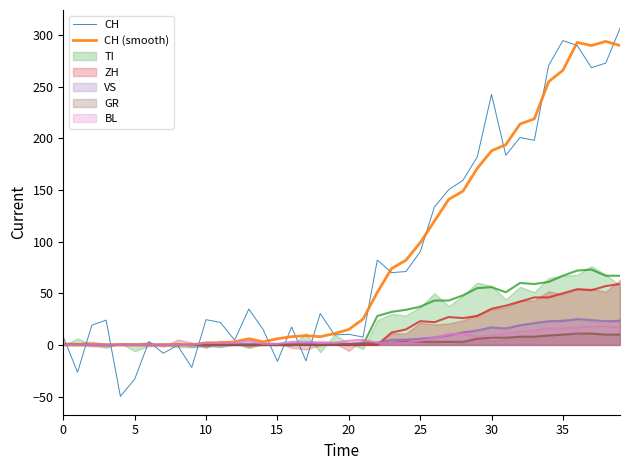

What is the approximate value of CH (smooth) at 20?

15.0